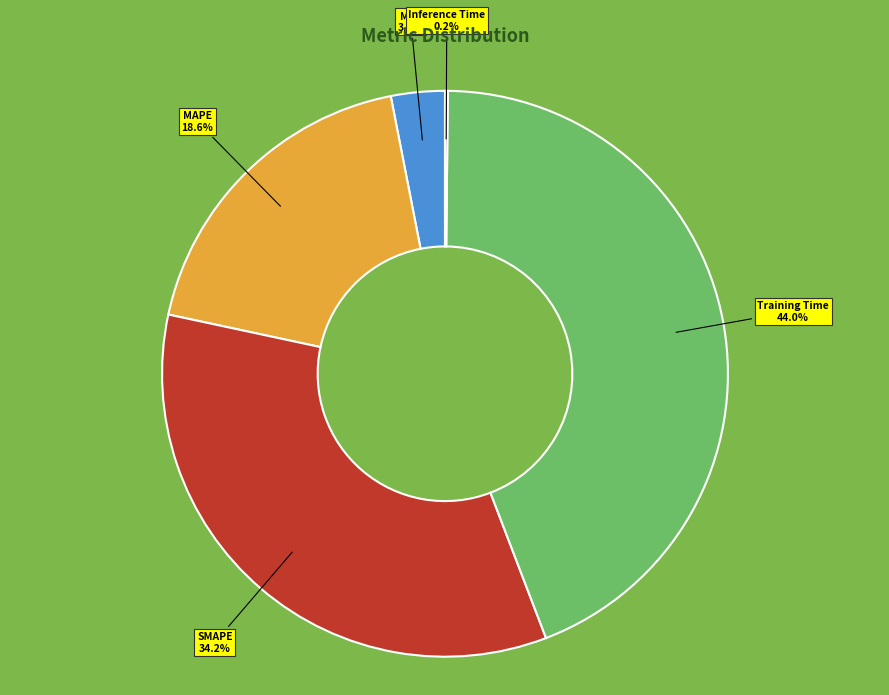

To the nearest percent, what portion does MSE represent?

3%